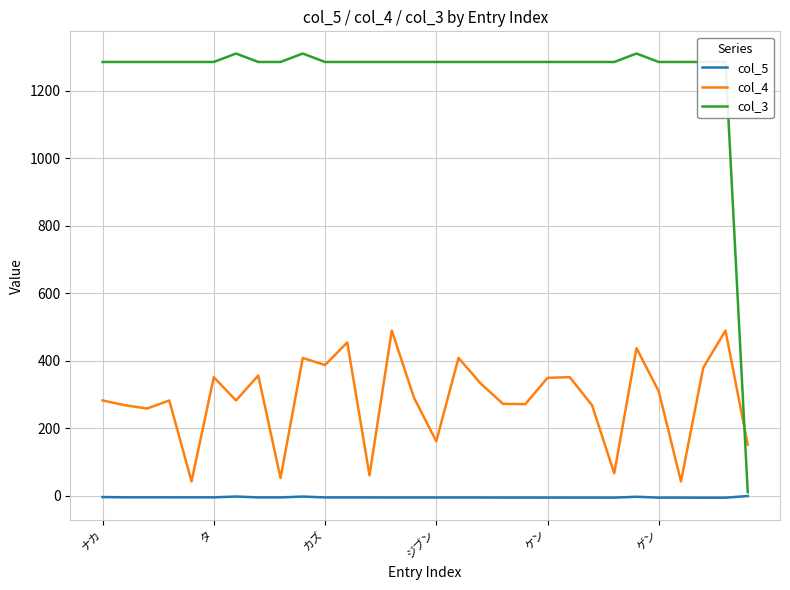

What is the smallest value displayed?

-6.2